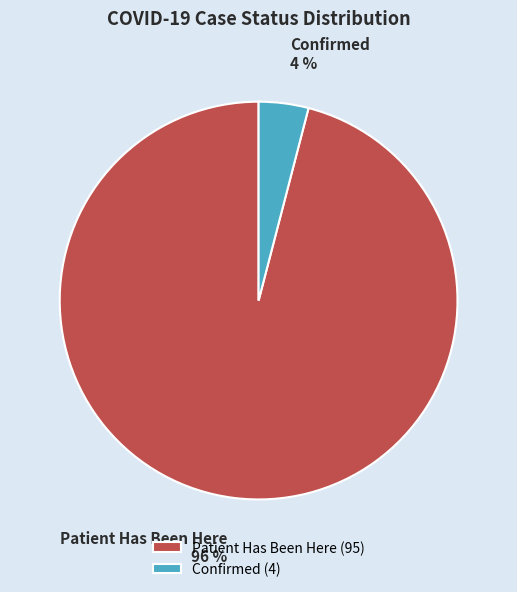

How many slices are in this pie chart?

2